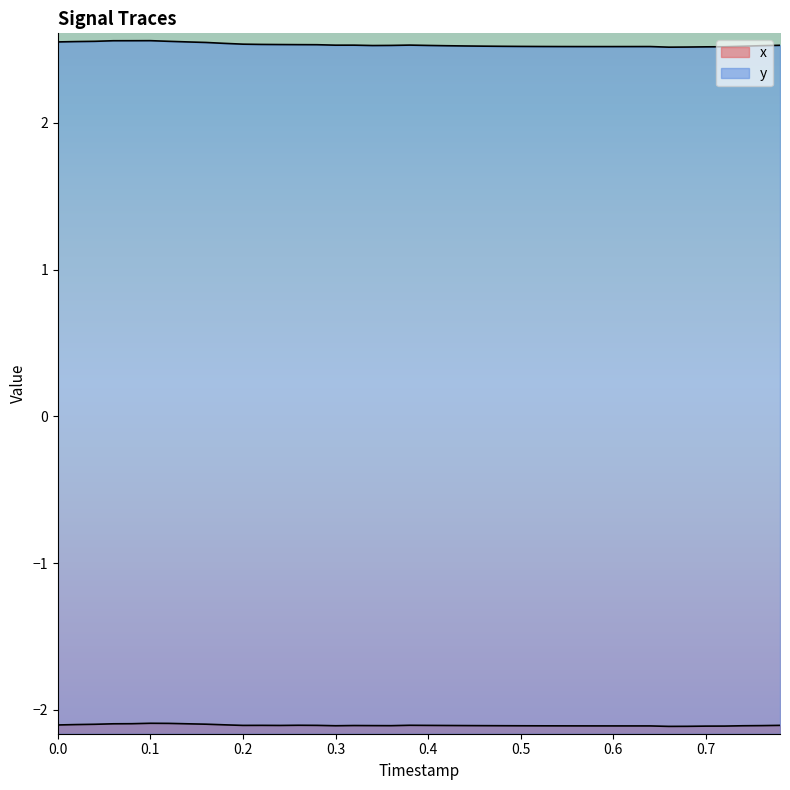

The value of y at 0.0 is 4.2. True or false?

False